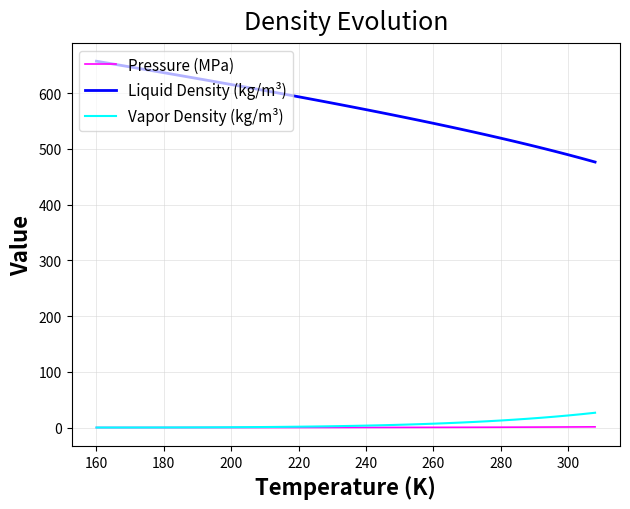

Which series has the largest range (max minus min)?

Liquid Density (kg/m³)